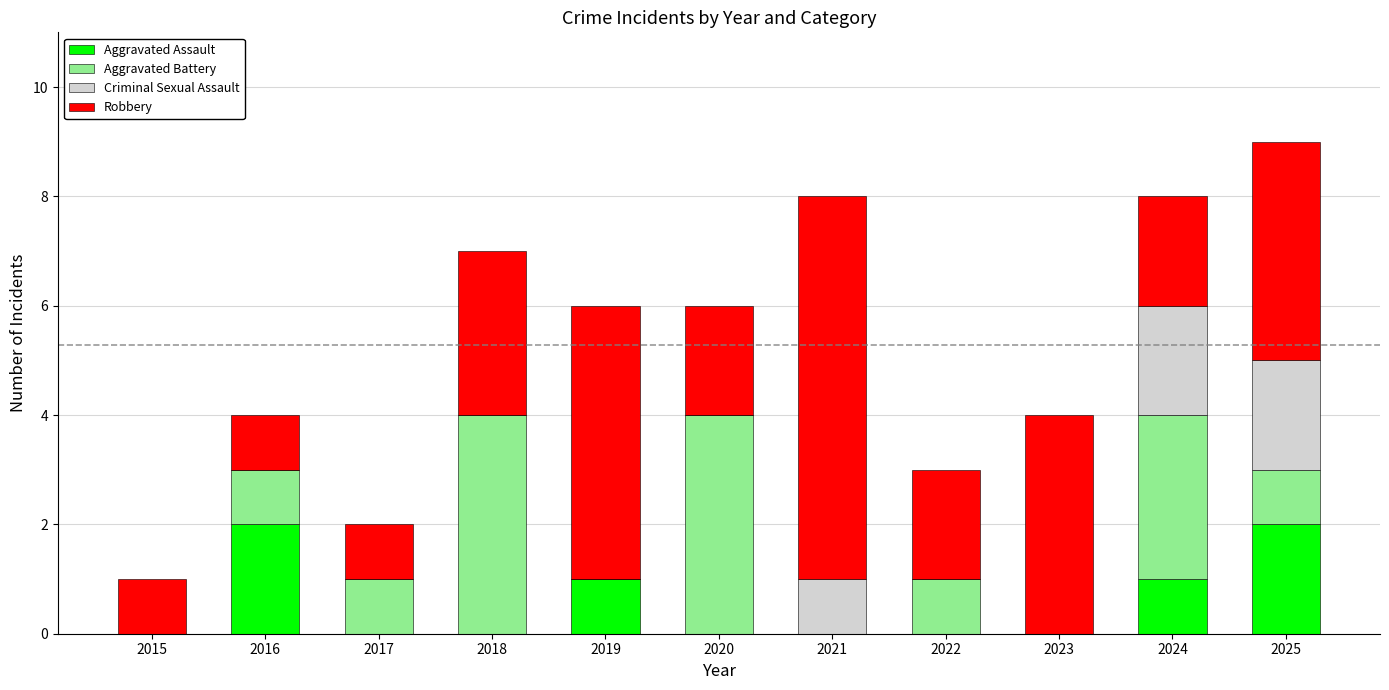

How many data points does each series have?

11